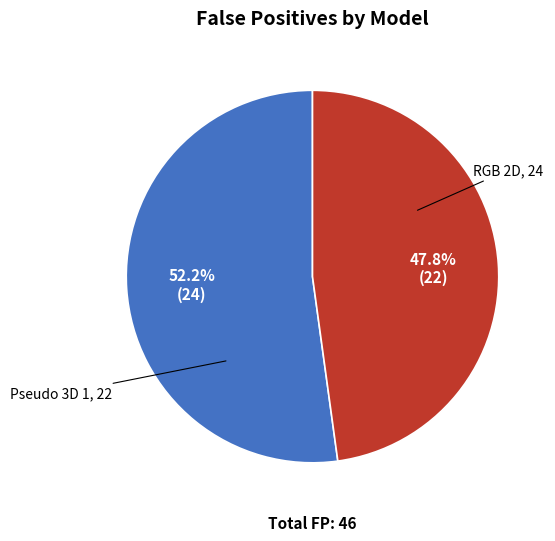

Does any single category account for the majority?

Yes